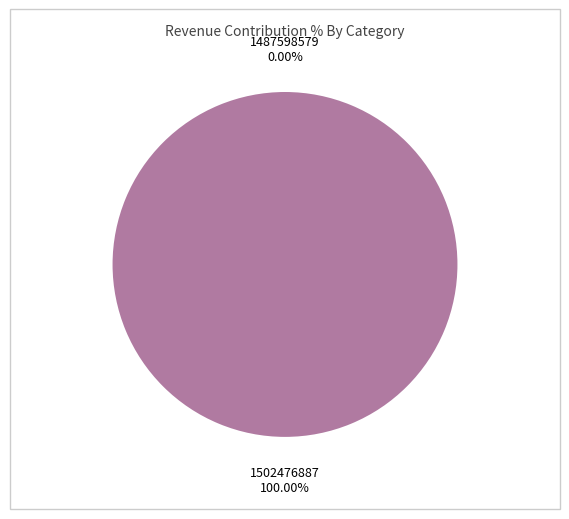

Which slice is the smallest?

1487598579